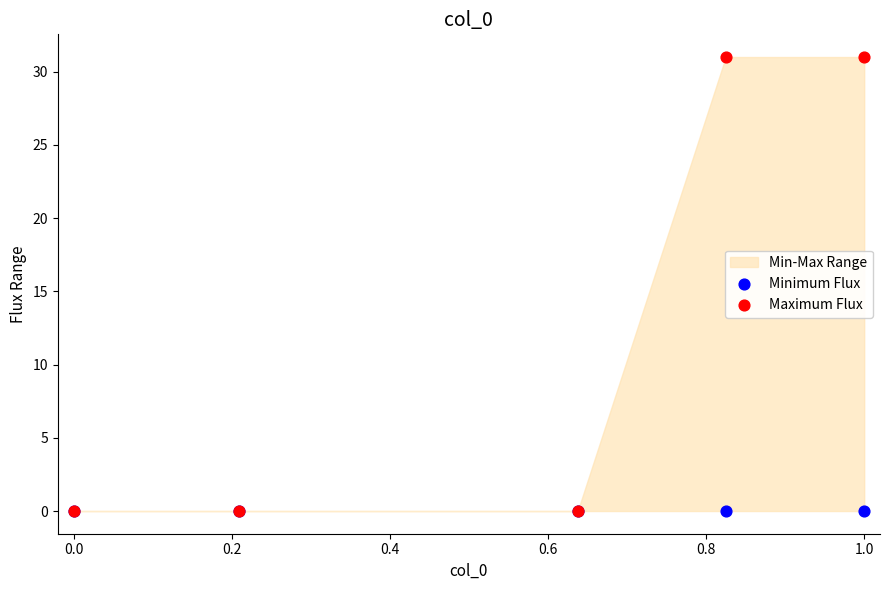

Which series contains the highest Y value?

Maximum Flux